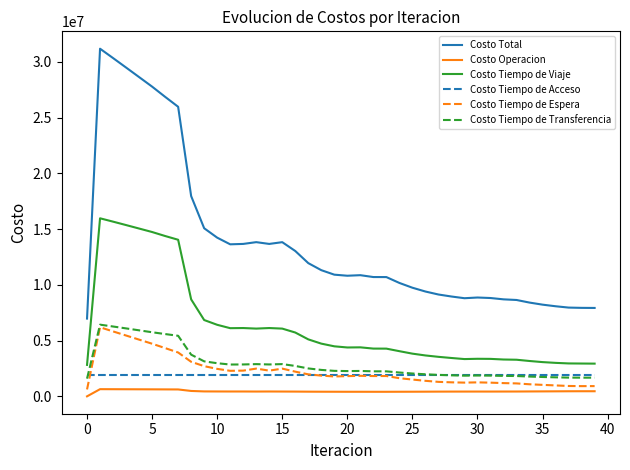

True or false: Costo Total and Costo Operacion intersect in this chart.

False